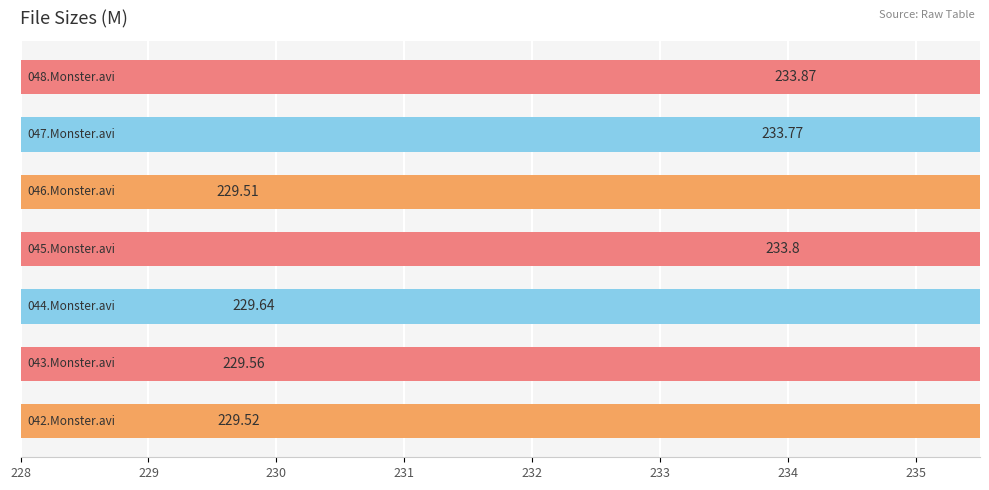

What is the difference between the maximum and minimum values?

4.4